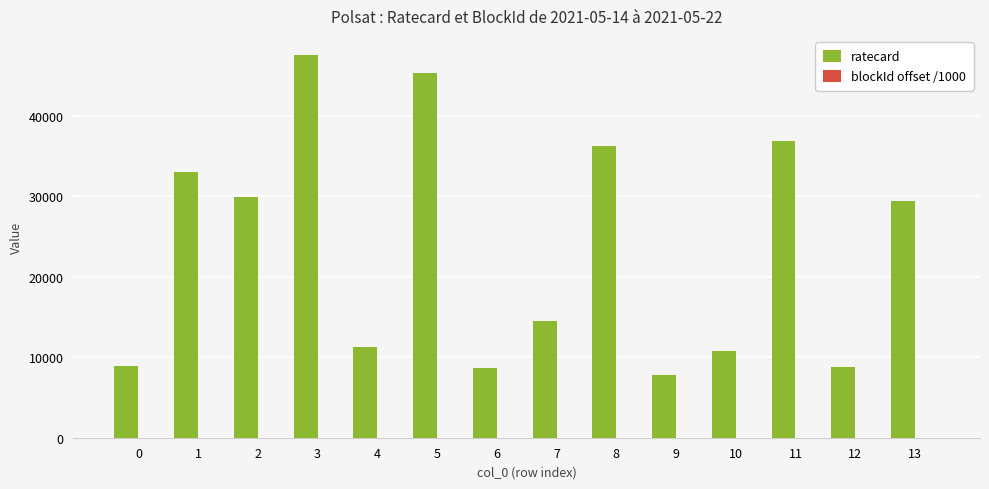

What is the greatest value displayed?

47520.0